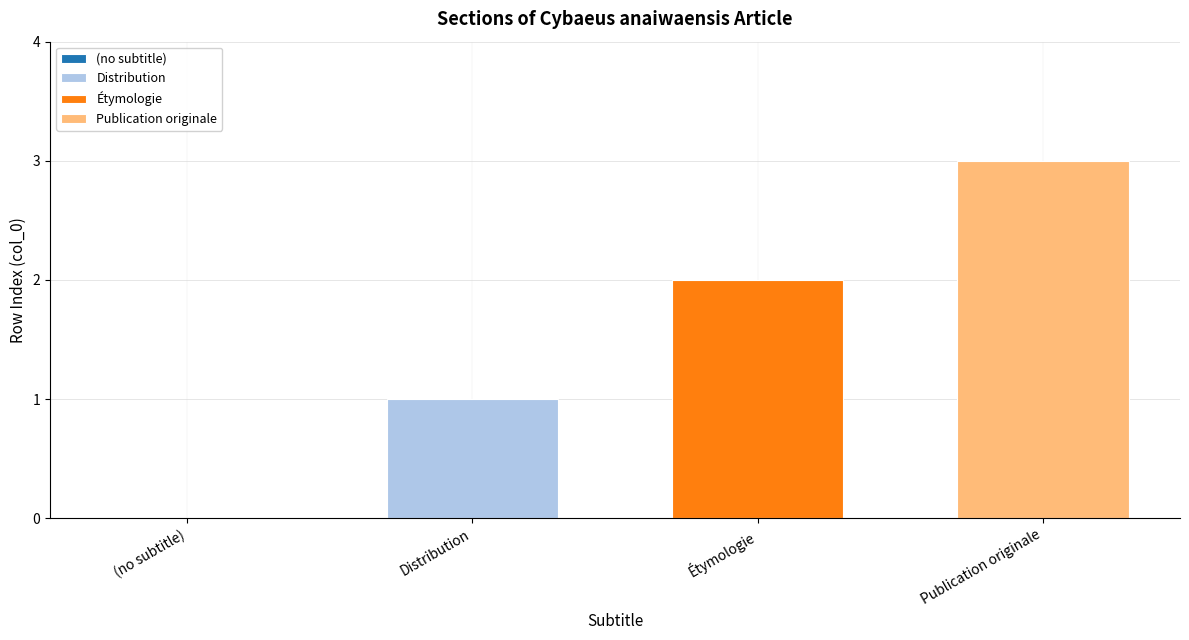

Does the chart contain stacked bars?

No